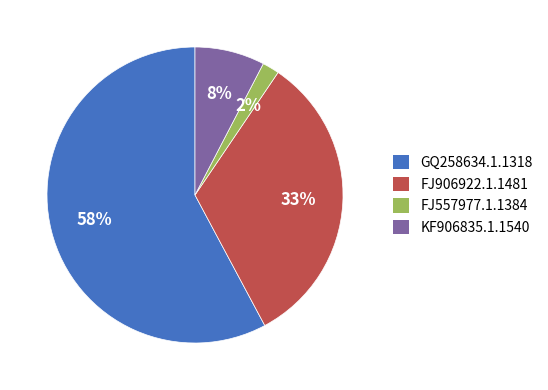

Between KF906835.1.1540 and FJ906922.1.1481, which is larger?

FJ906922.1.1481